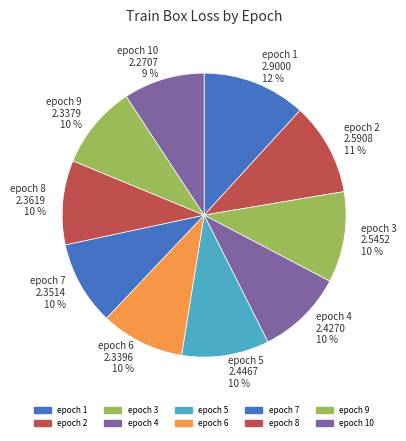

Which has a higher value, epoch 4 or epoch 1?

epoch 1